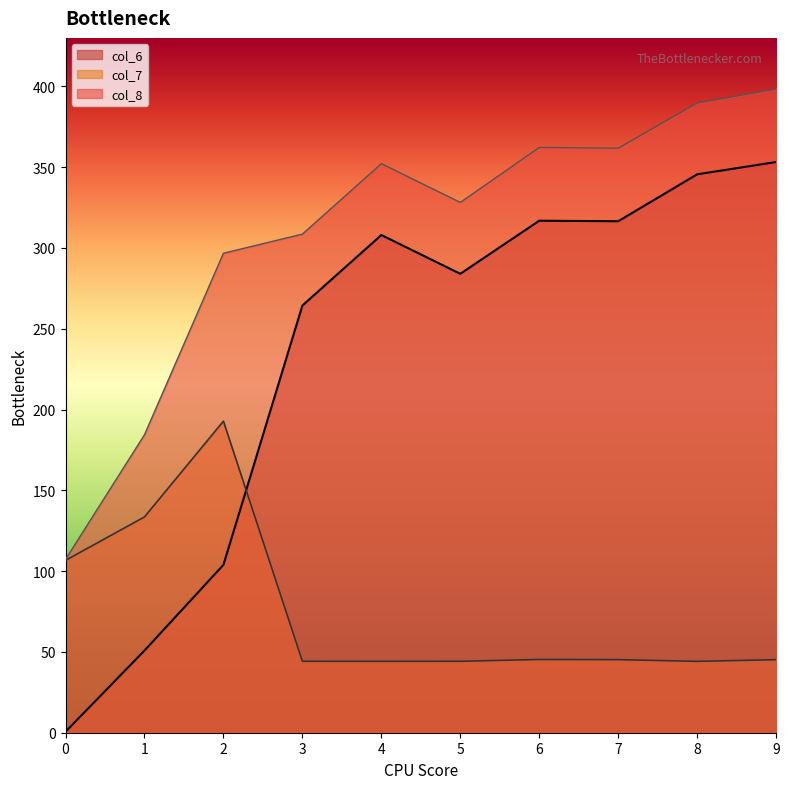

At which label is col_8 closest to 252?

2